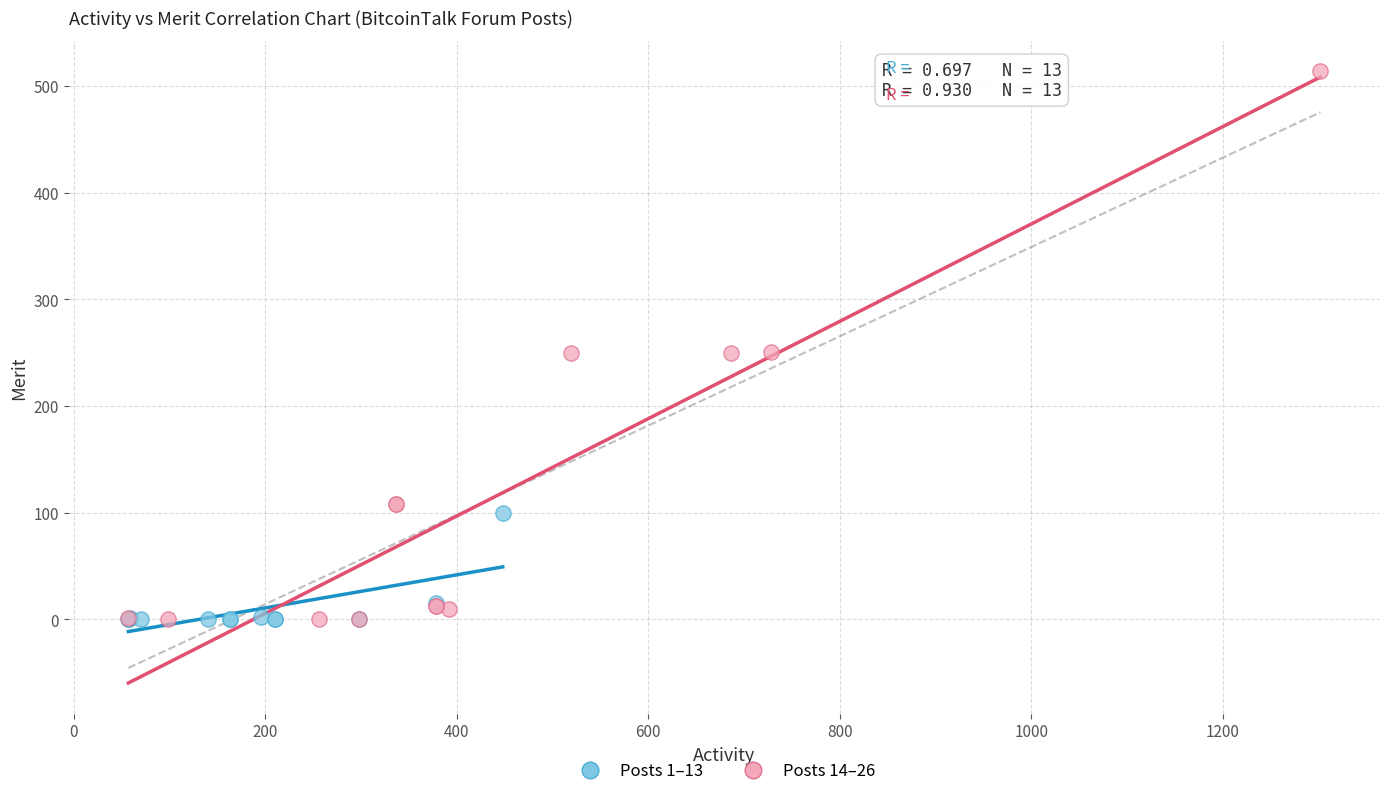

What are all the series names shown in the legend?

Posts 1–13, Posts 14–26